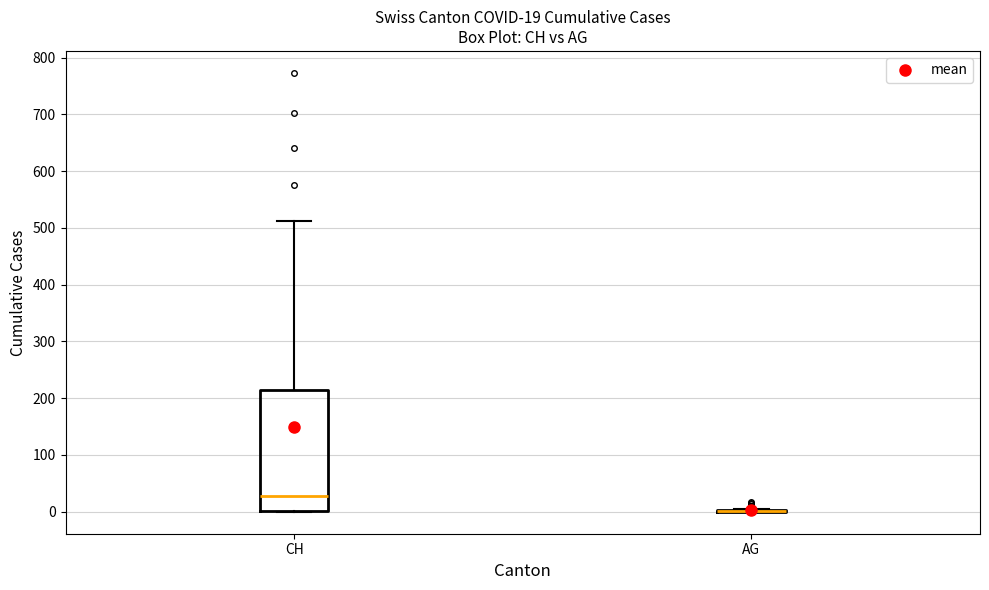

Which box is the tallest, from its lower edge to its upper edge?

CH